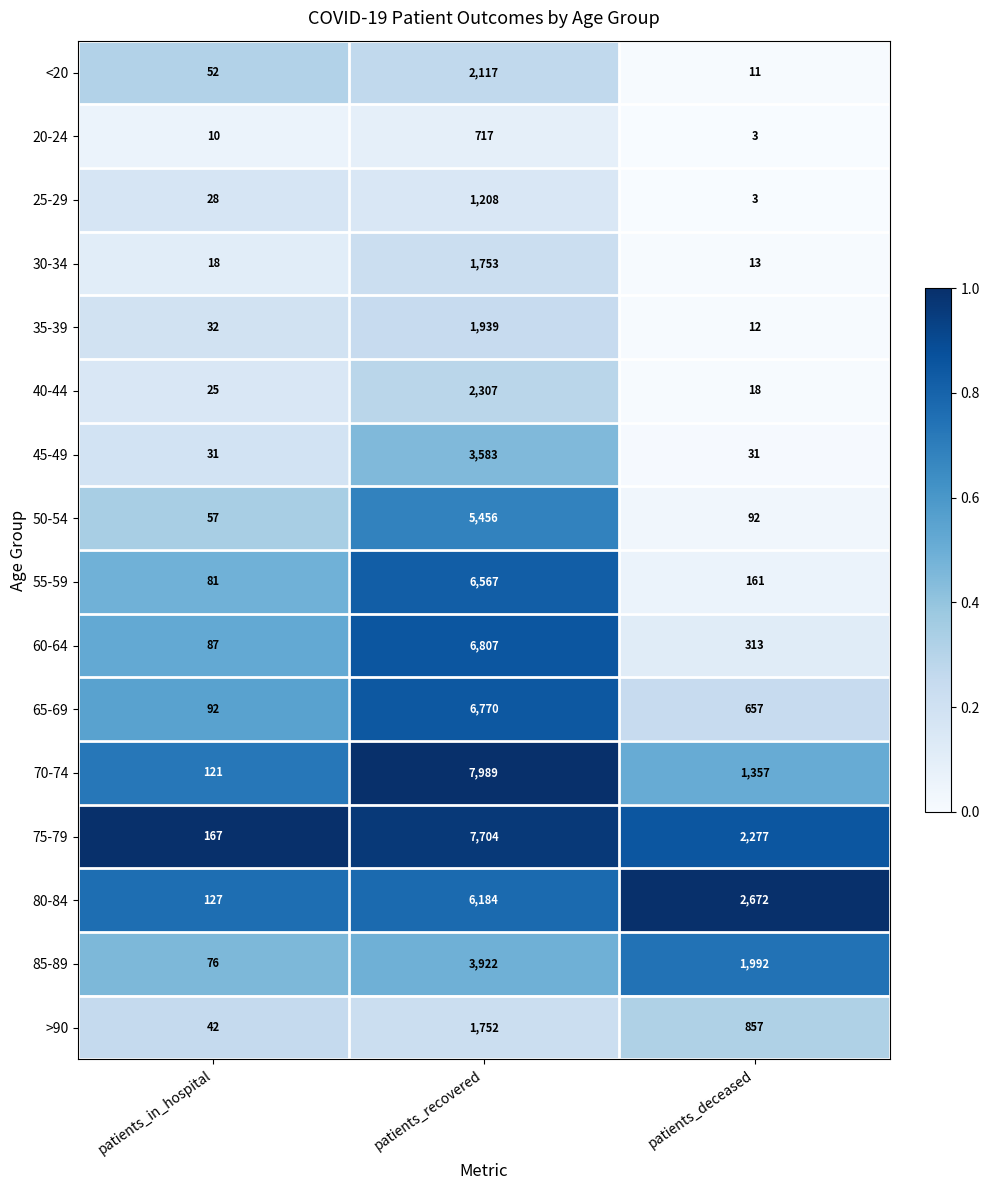

What is the approximate value of 35-39 at patients_in_hospital, to the nearest 10?

30